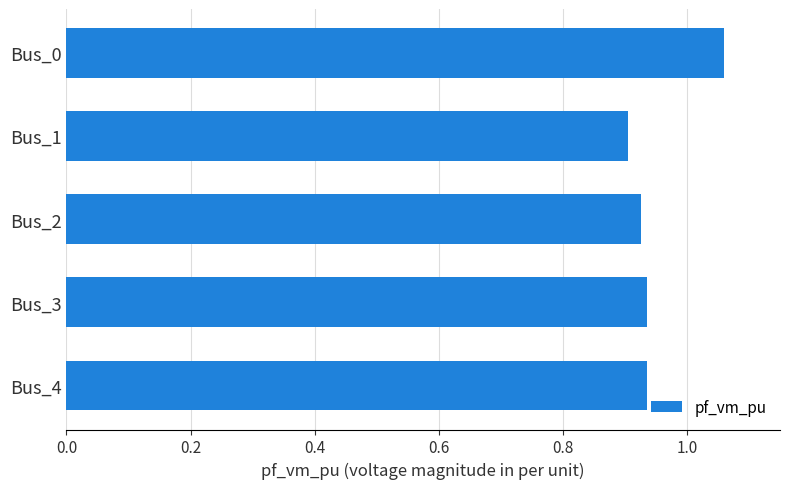

How many values are between 0 and 1?

4